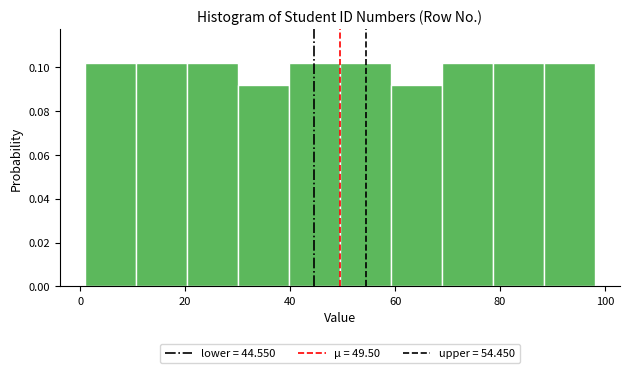

Reading left to right, list every bar in this chart as the range it spans on the x-axis followed by its height. Neither the bar edges nor the heights are printed on the chart, so give them approximately, as read against the axes.

2 to 10: 0.102
10 to 20: 0.102
20 to 30: 0.102
30 to 40: 0.092
40 to 50: 0.102
50 to 60: 0.102
60 to 68: 0.092
68 to 78: 0.102
78 to 88: 0.102
88 to 98: 0.102